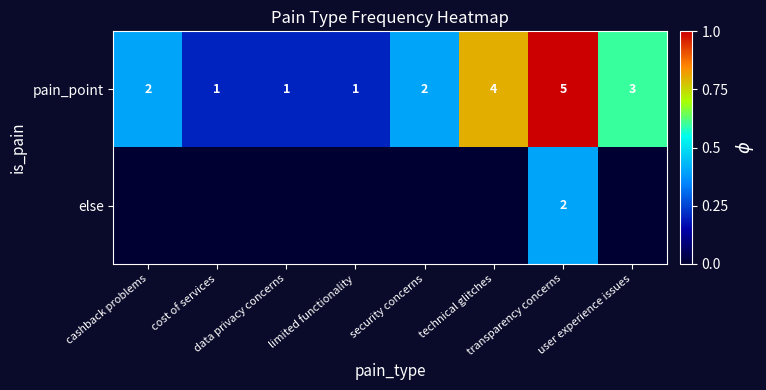

At which category is the sum across all series the highest?

transparency concerns